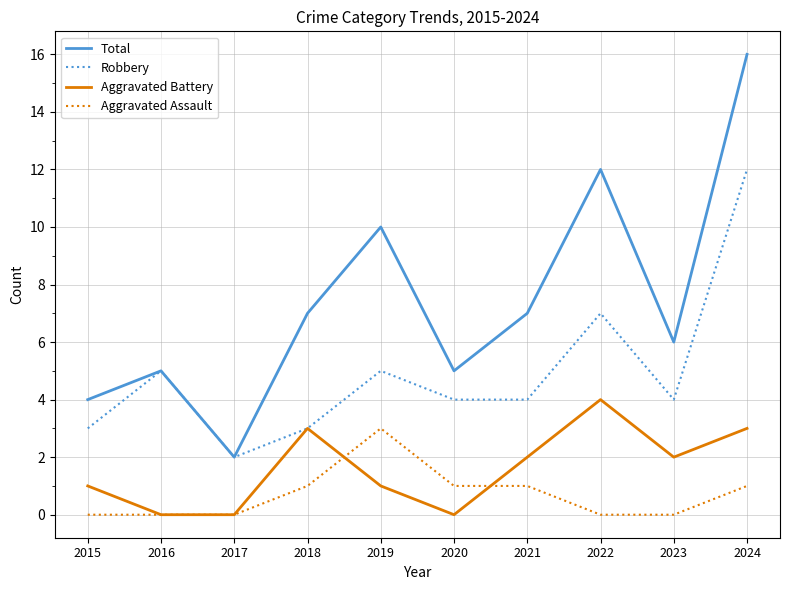

Which series changed the most between 2015 and 2024?

Total